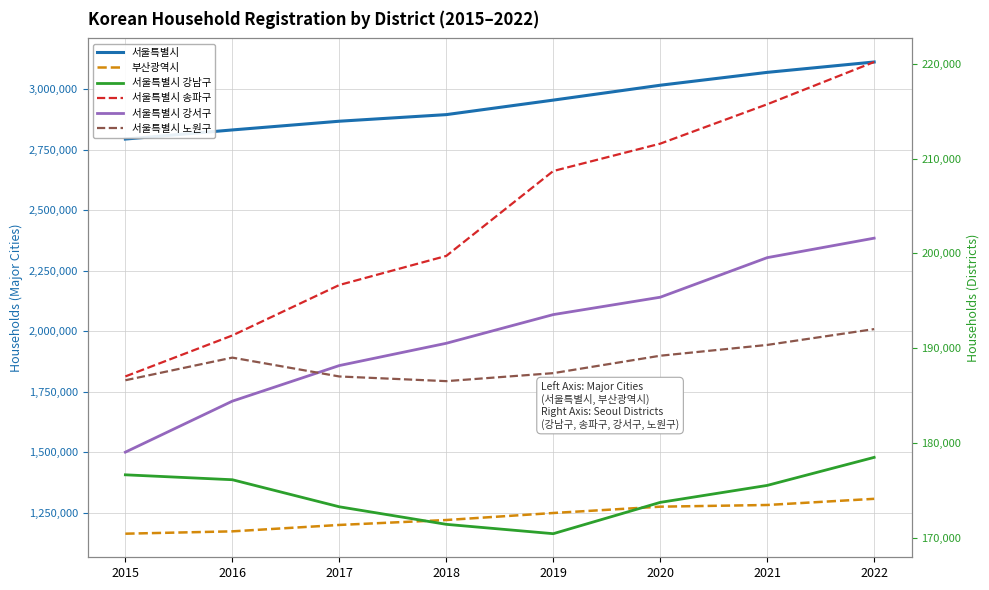

Count the number of categories in the chart.

8